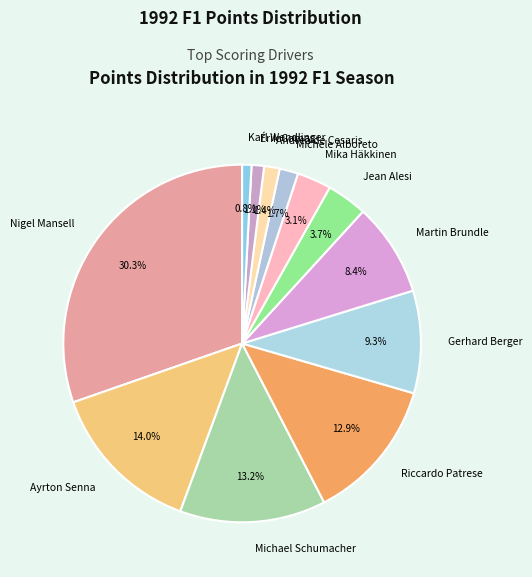

Between Érik Comas and Gerhard Berger, which is larger?

Gerhard Berger